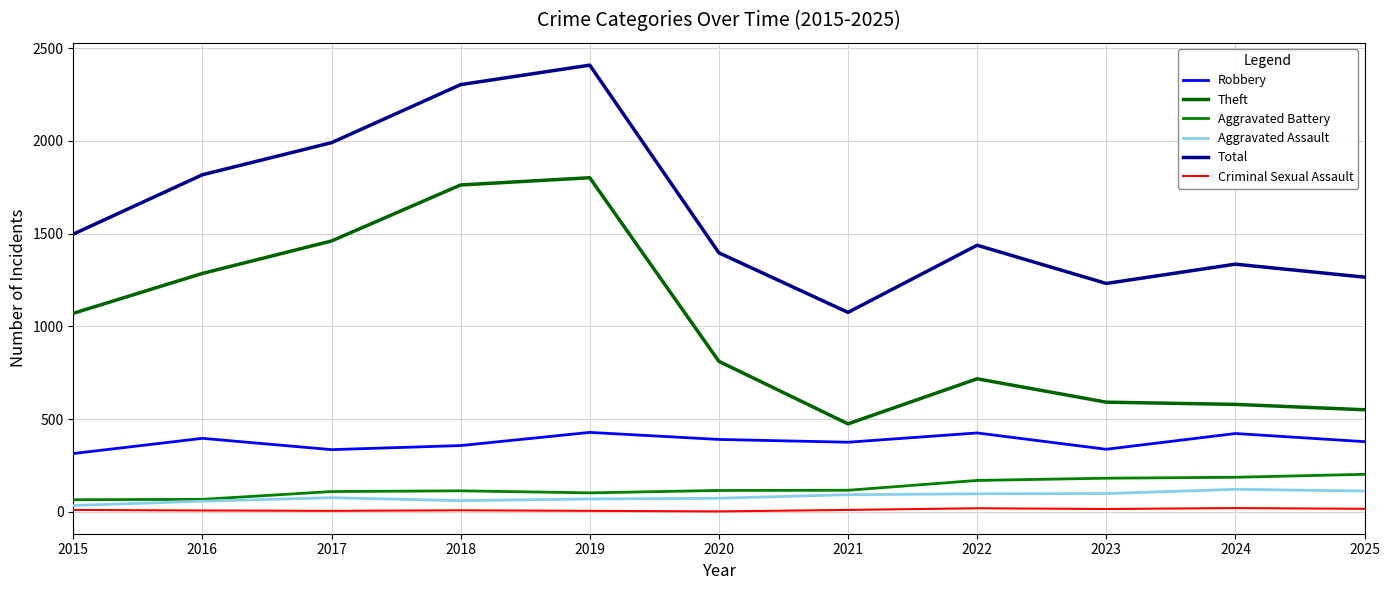

What is the value of the Aggravated Battery point at the 1st from the left?

65